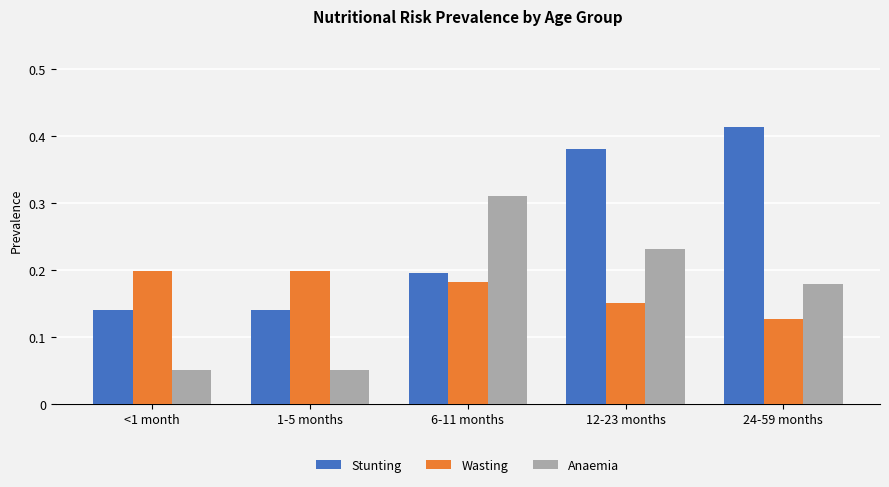

What is the label of the 2nd bar from the right?

12-23 months